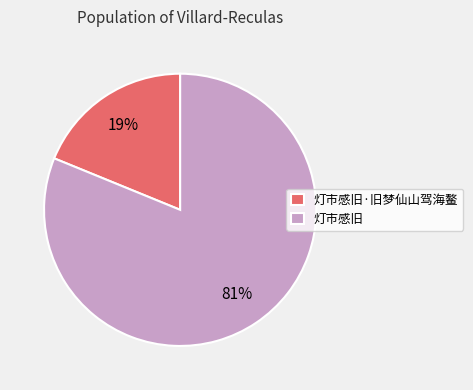

Count the number of slices in the pie.

2